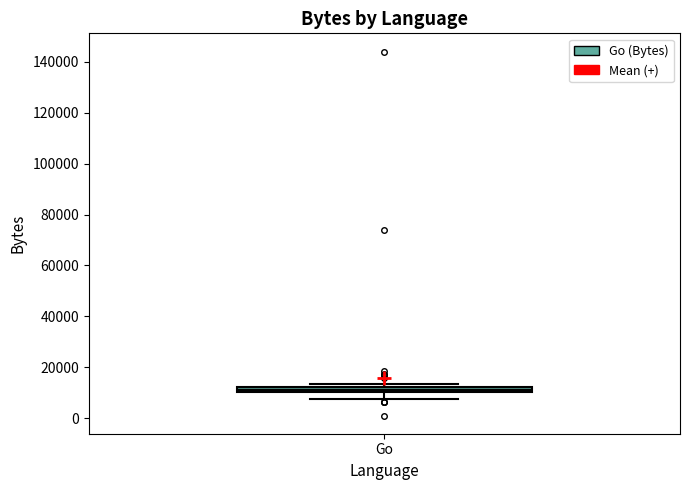

Where does the lower whisker of the box for Go end on the y-axis? The values are not printed on the chart, so give them approximately, as read against the axis.

8000